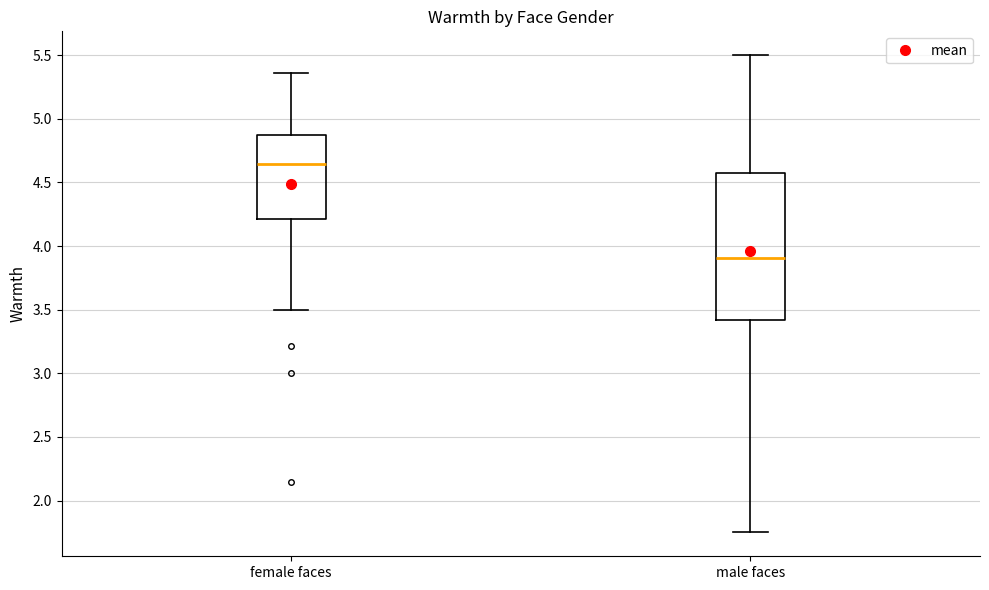

Comparing the boxes themselves (not the whiskers), which one is the tallest?

male faces